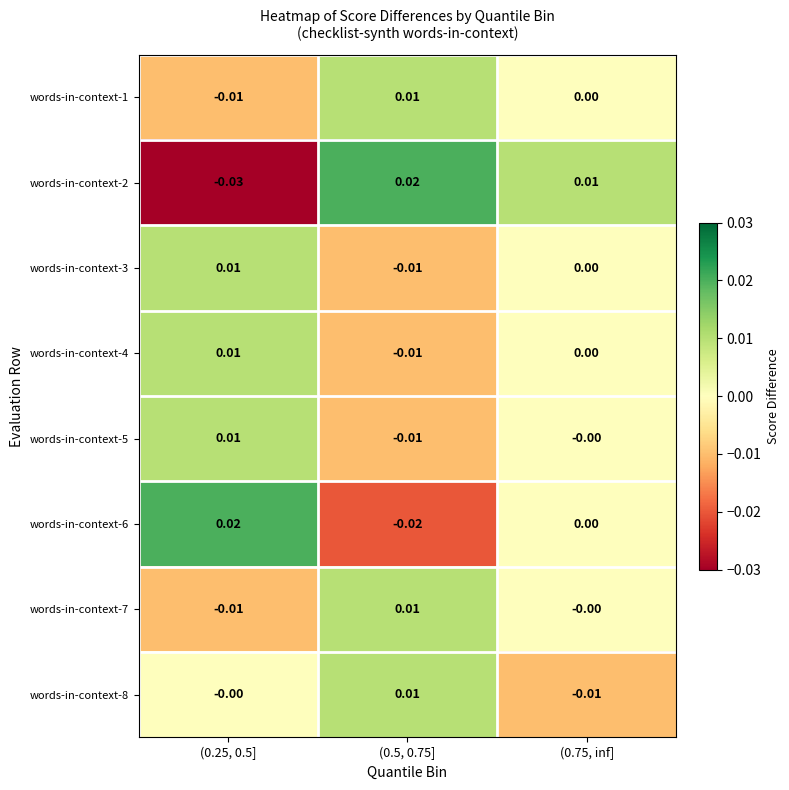

How many negative values does the words-in-context-8 series have?

1